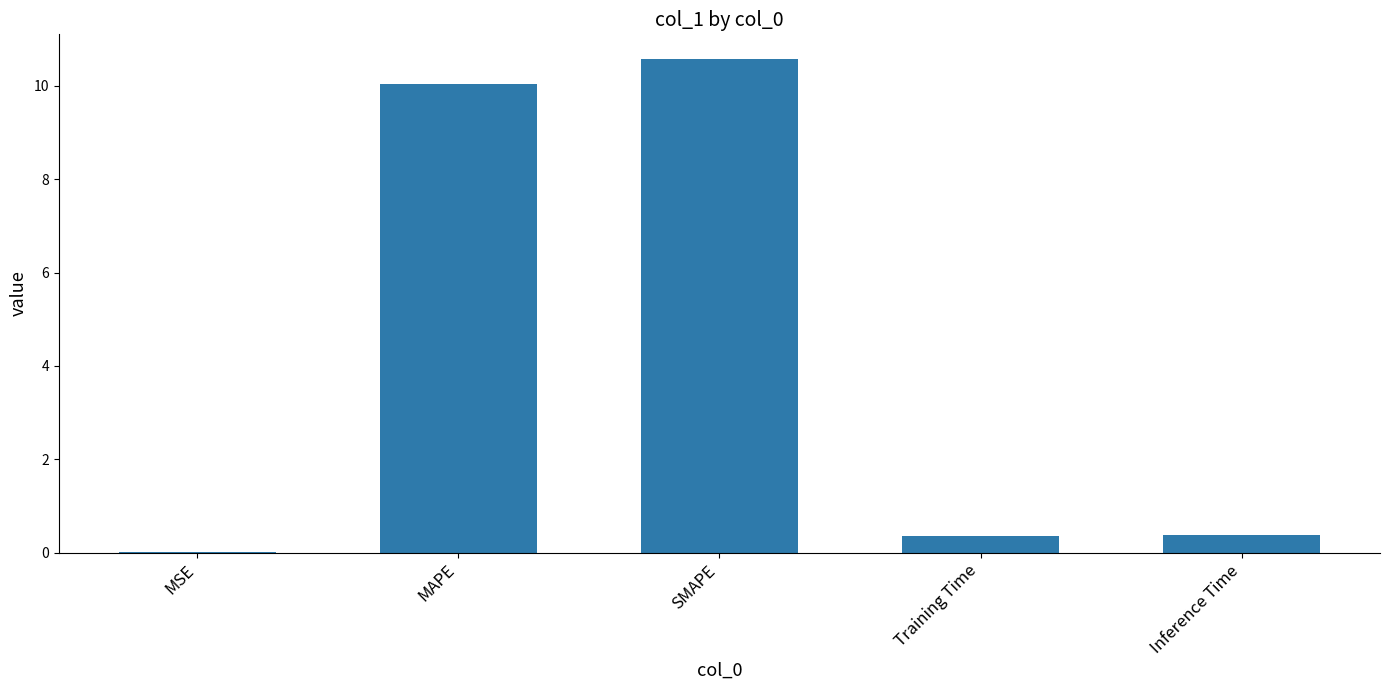

Between MSE and MAPE, which is larger?

MAPE